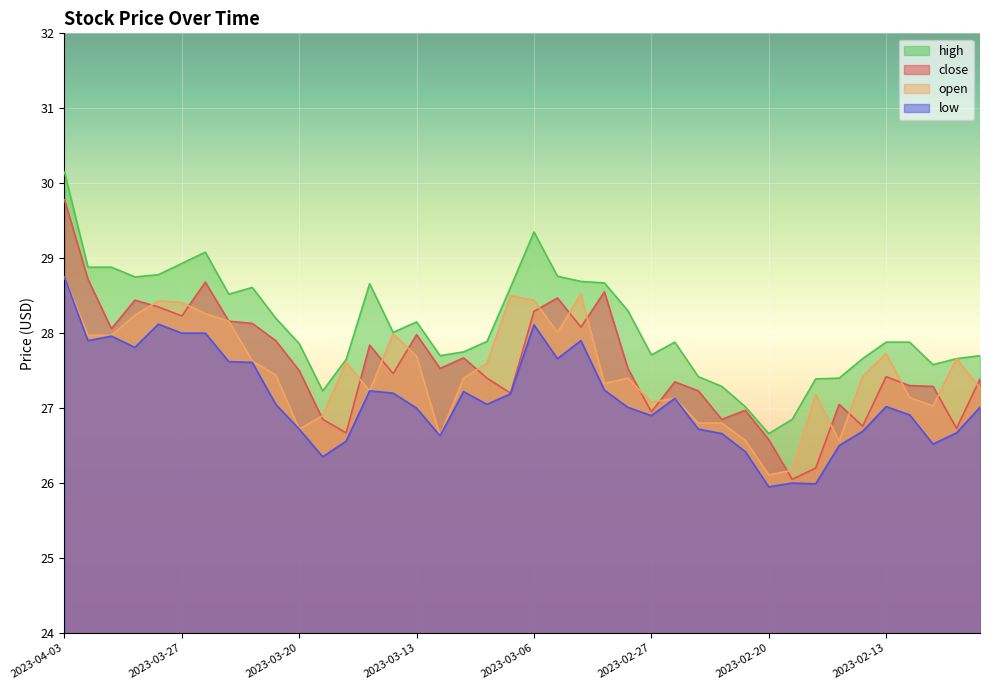

How many data points in high are less than 27?

2